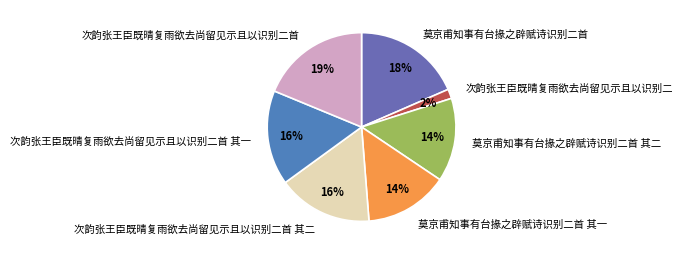

To the nearest percent, what is the difference between the 莫京甫知事有台掾之辟赋诗识别二首 其一 and 莫京甫知事有台掾之辟赋诗识别二首 slice percentages?

4%